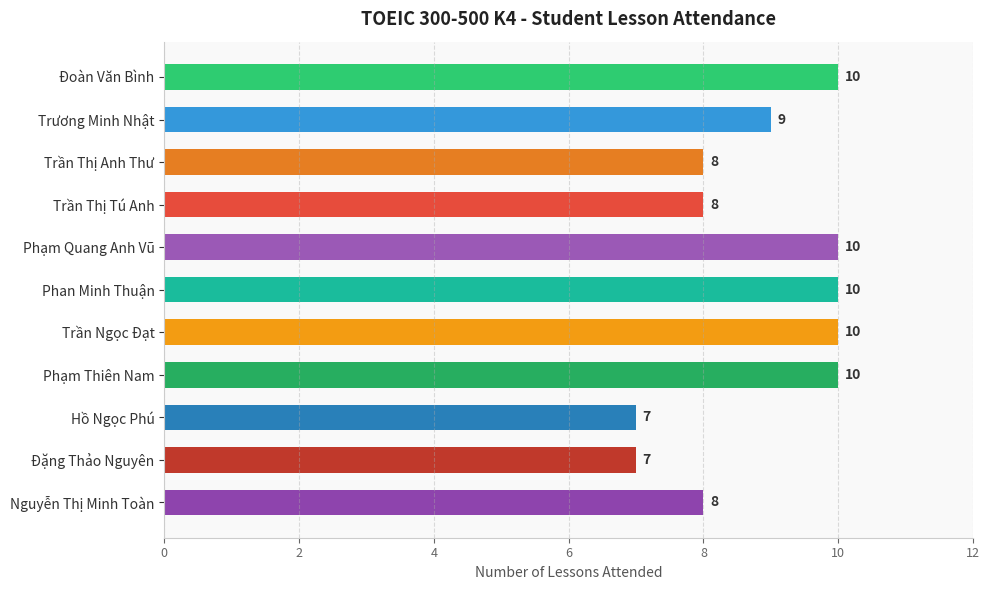

What value does the data have at Phạm Thiên Nam?

10